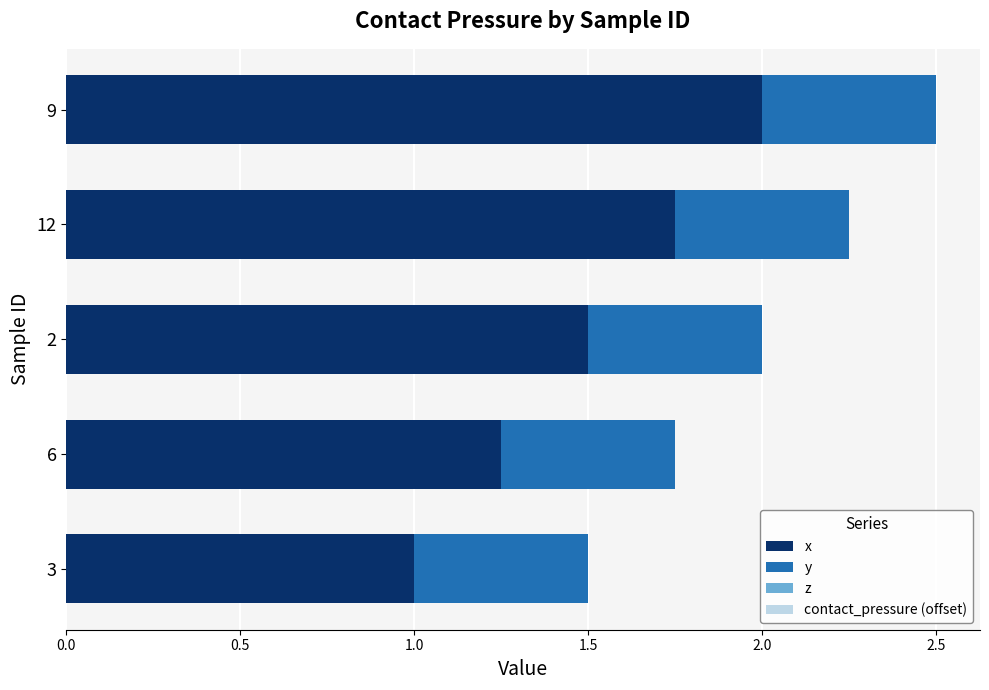

The value of x at 3 is 1.0. True or false?

True